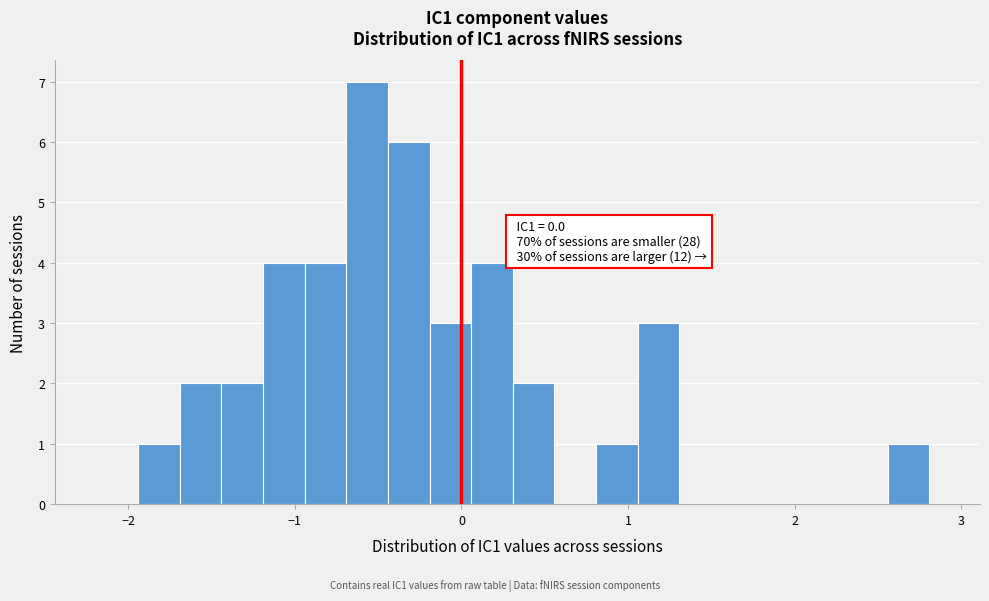

Read against the x-axis, roughly where is the centre of the tallest bar?

-0.6